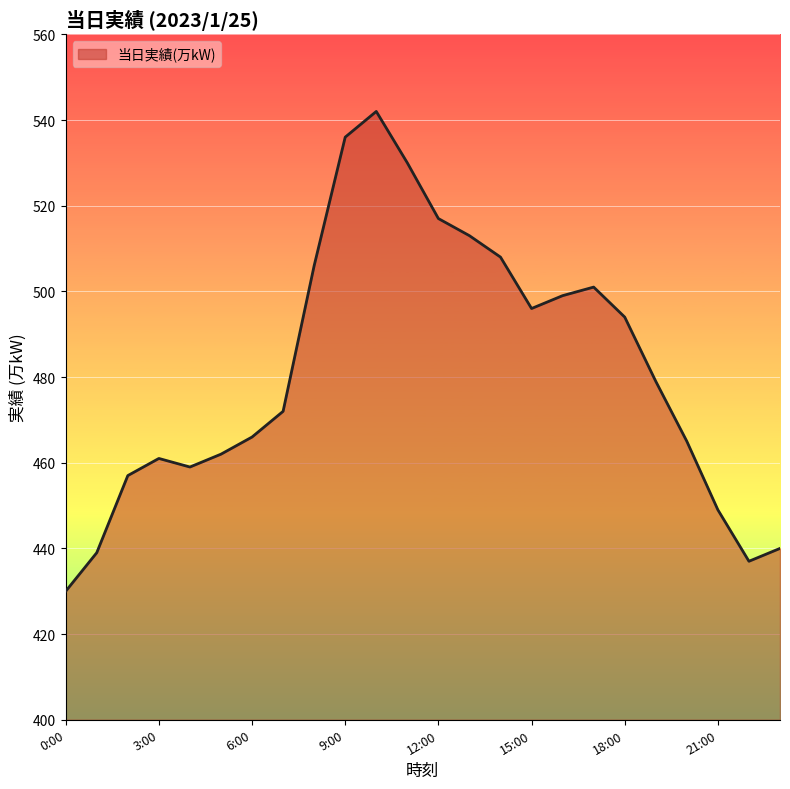

What is the smallest value displayed?

430